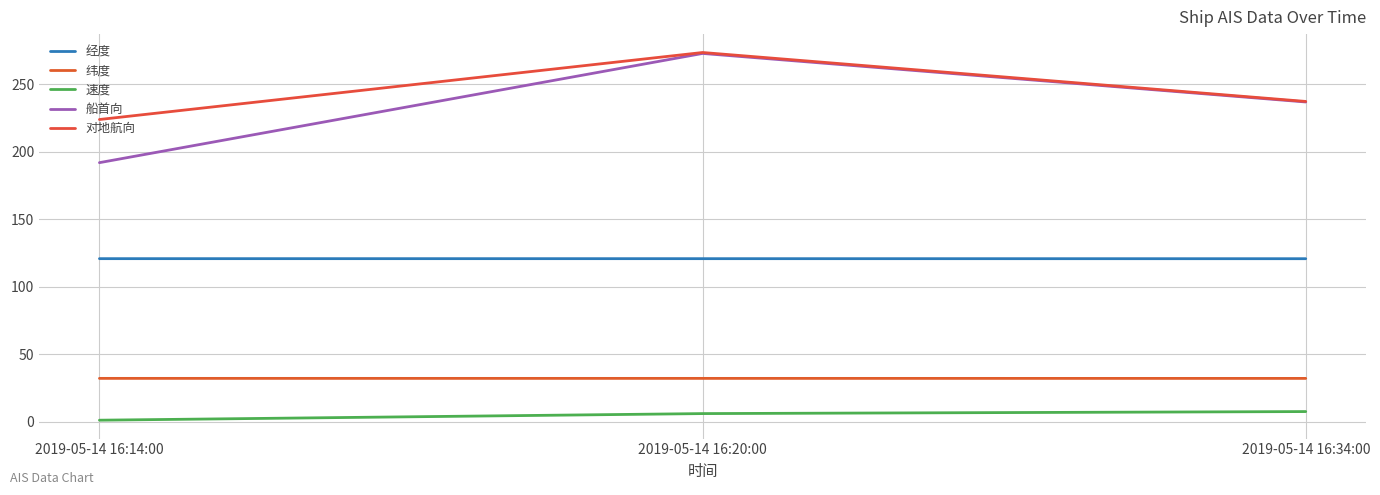

What is the sum of all 速度 values?

14.3